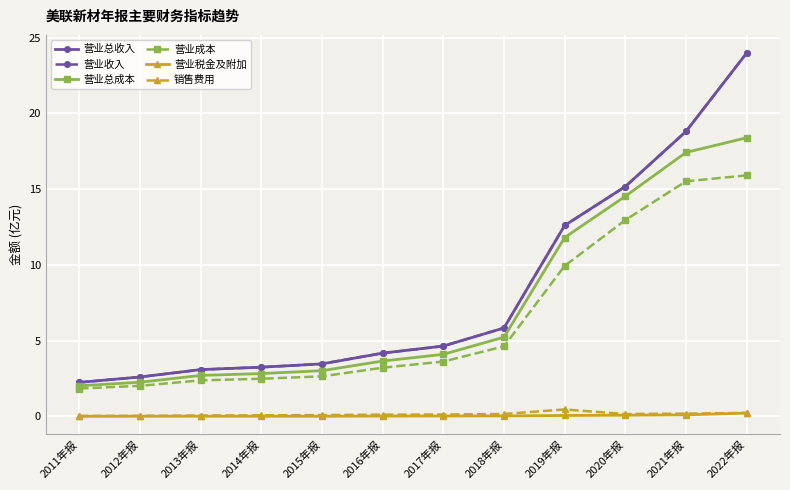

Where is 营业收入 nearest to the value 13?

2019年报